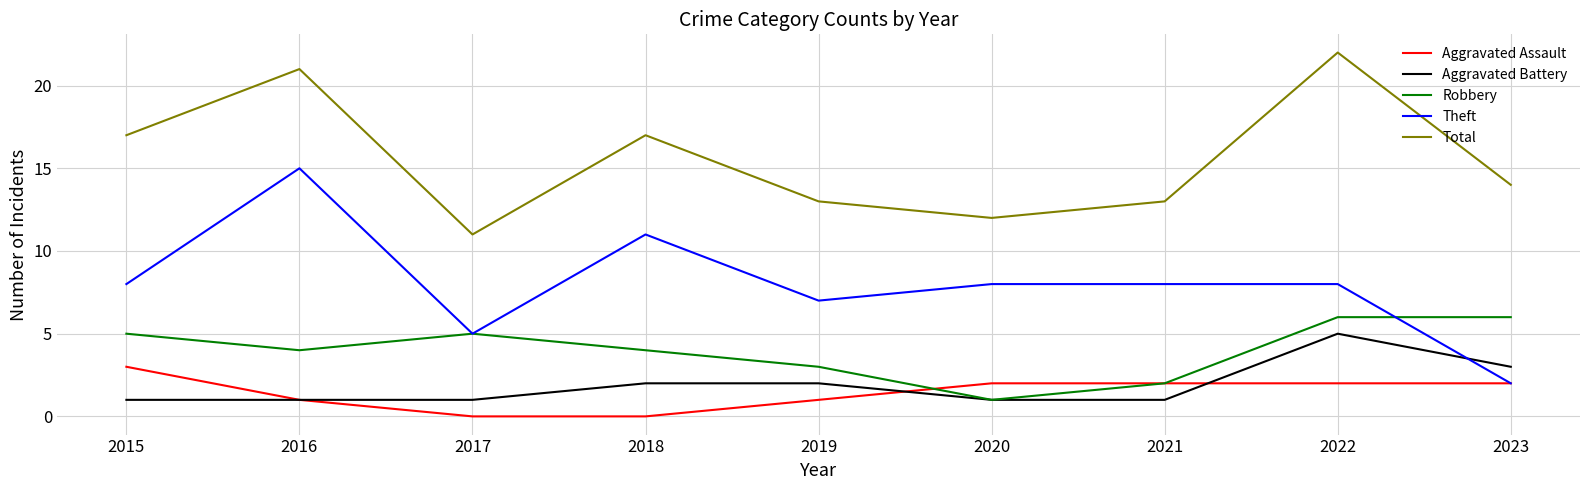

Which series ends up on top after the final intersection of Aggravated Battery and Theft?

Aggravated Battery